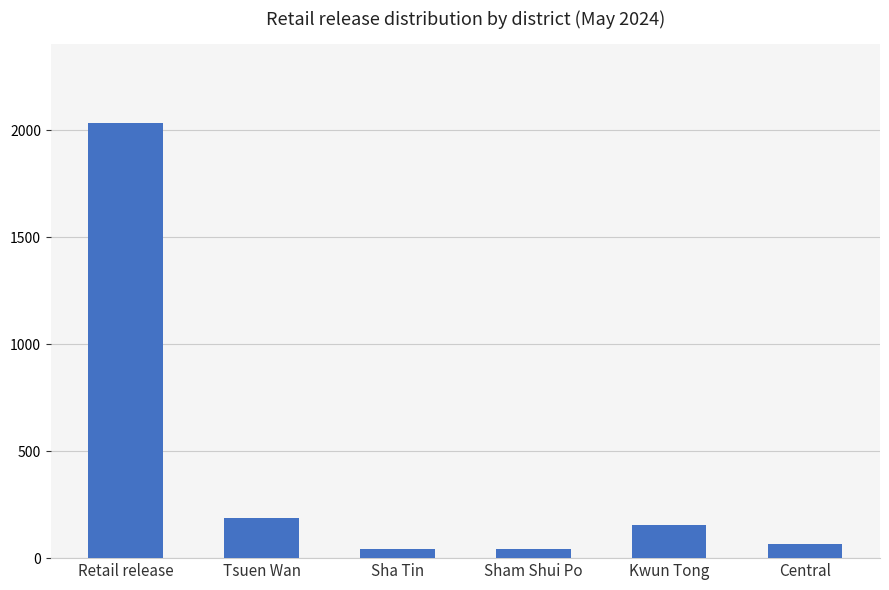

What is the value of the 5th bar from the left?

156